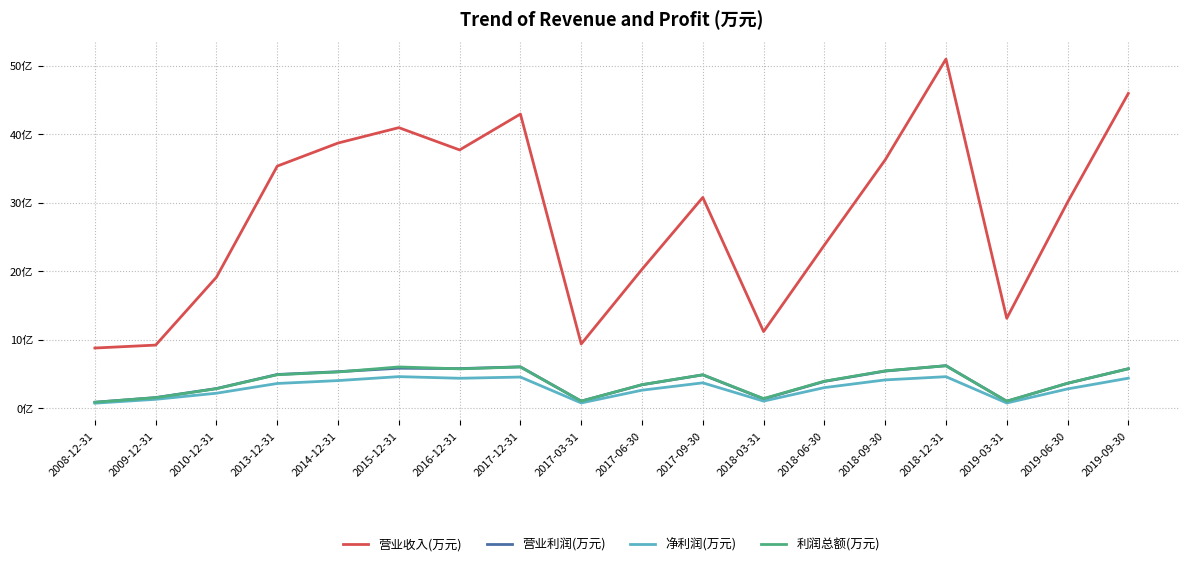

Does the chart display data point markers on the line(s)?

No